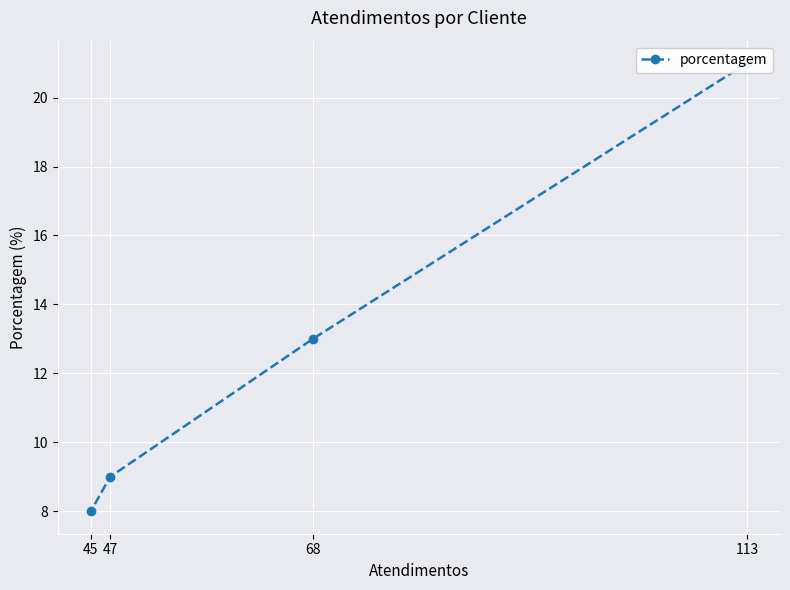

Approximately how many times larger is the value at 45 compared to 113?

0.4